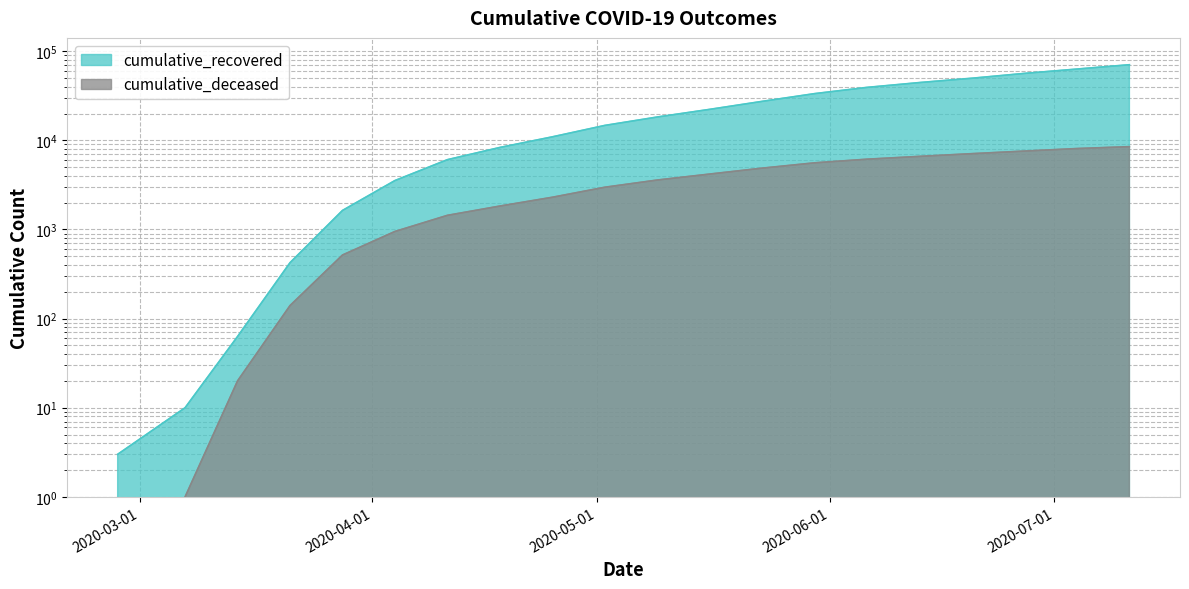

Which category has the highest value in the cumulative_recovered series?

2020-07-11